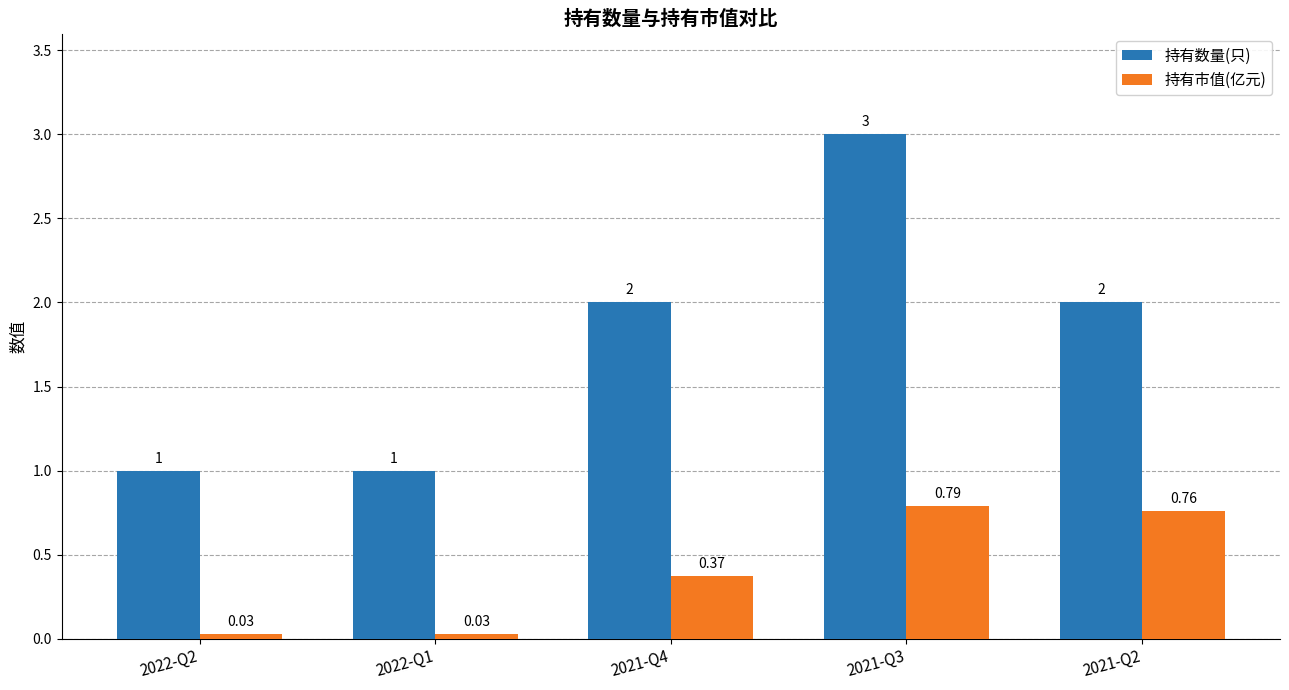

What is the difference between the maximum and minimum values in the 持有数量(只) series?

2.0